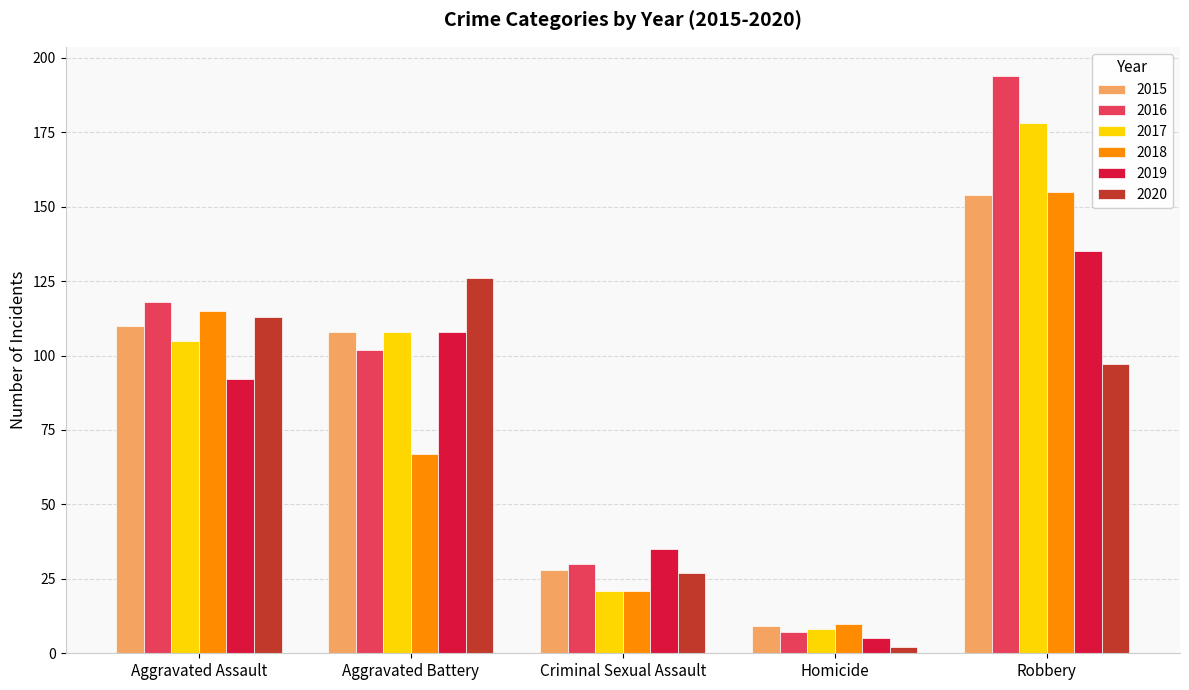

What is the label of the 4th bar from the left?

Homicide